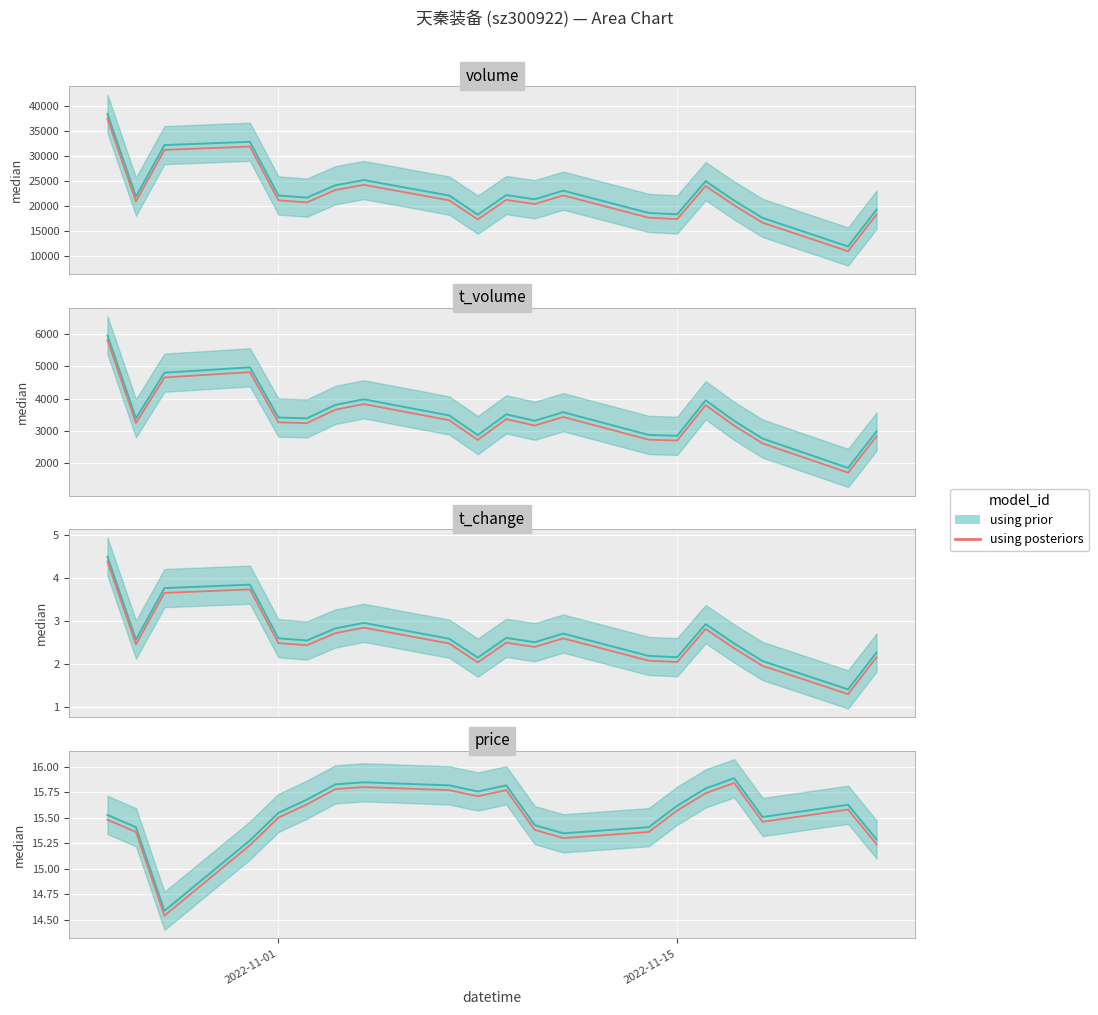

How many data points does each series have?

20